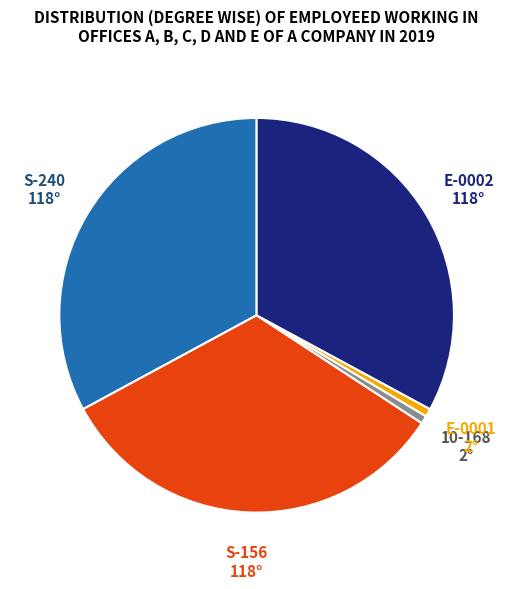

Is it true that S-156 is 39% of the pie?

False